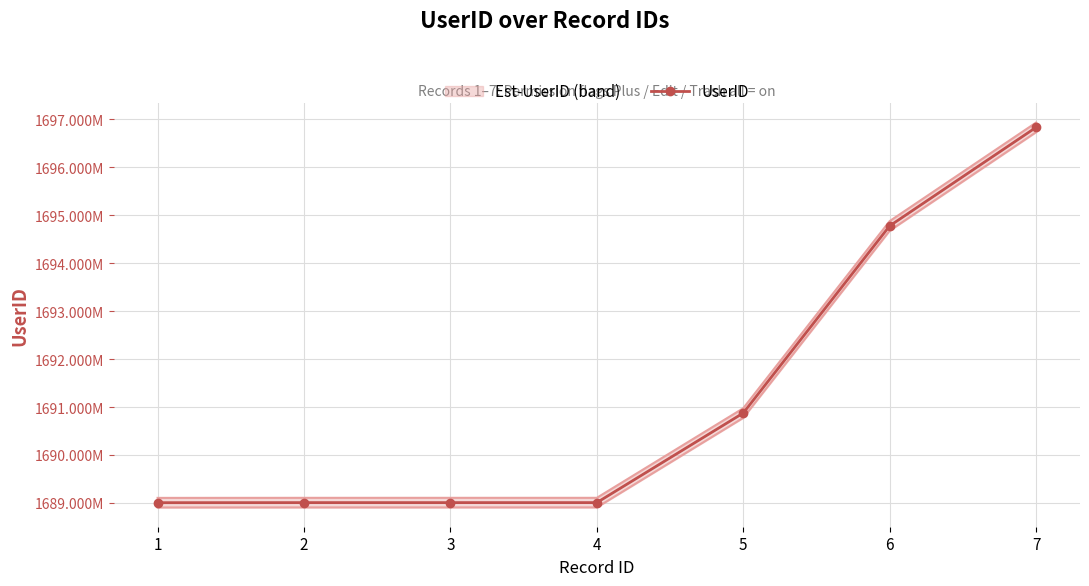

List the labels in order of value, smallest first.

1, 2, 3, 4, 5, 6, 7